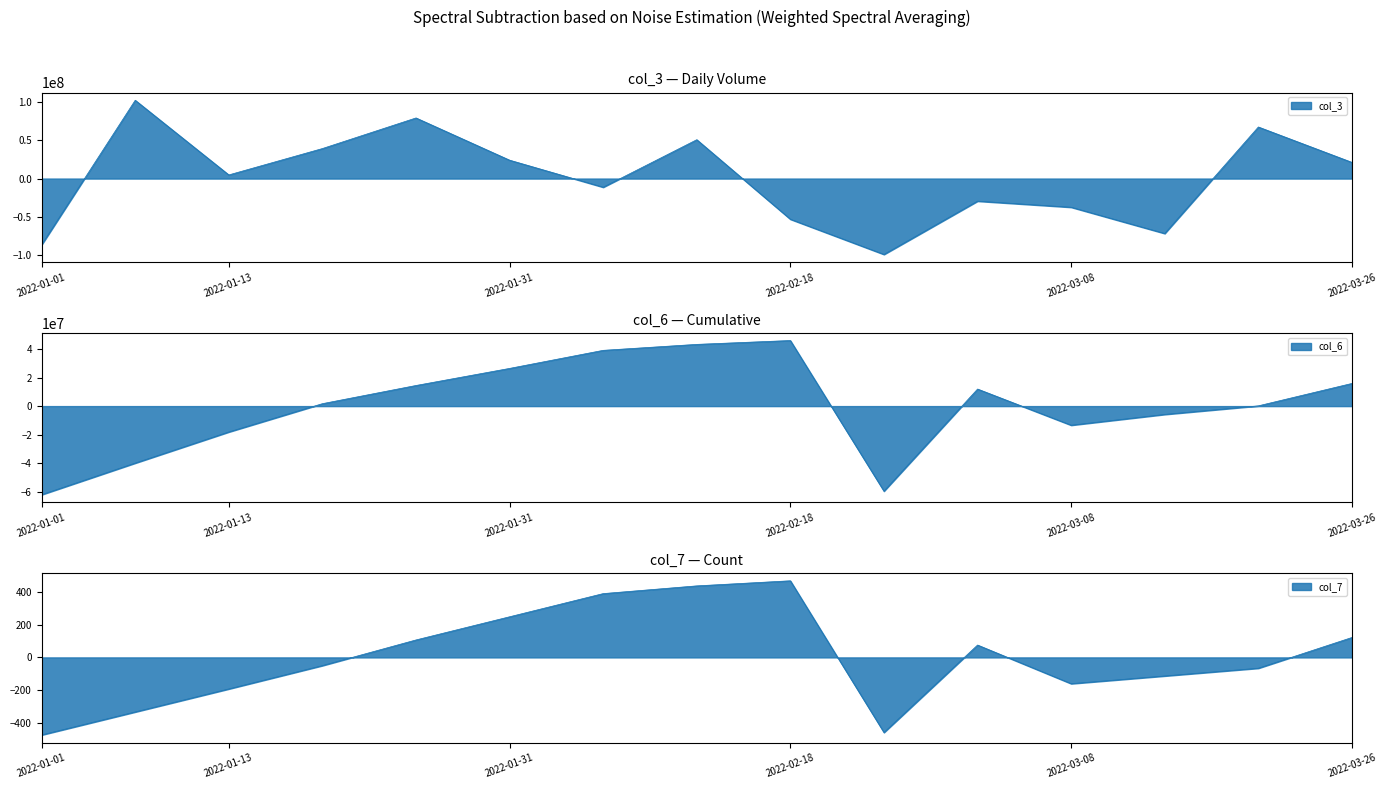

What is the total value across all series at 2022-01-01?

-148419447.6